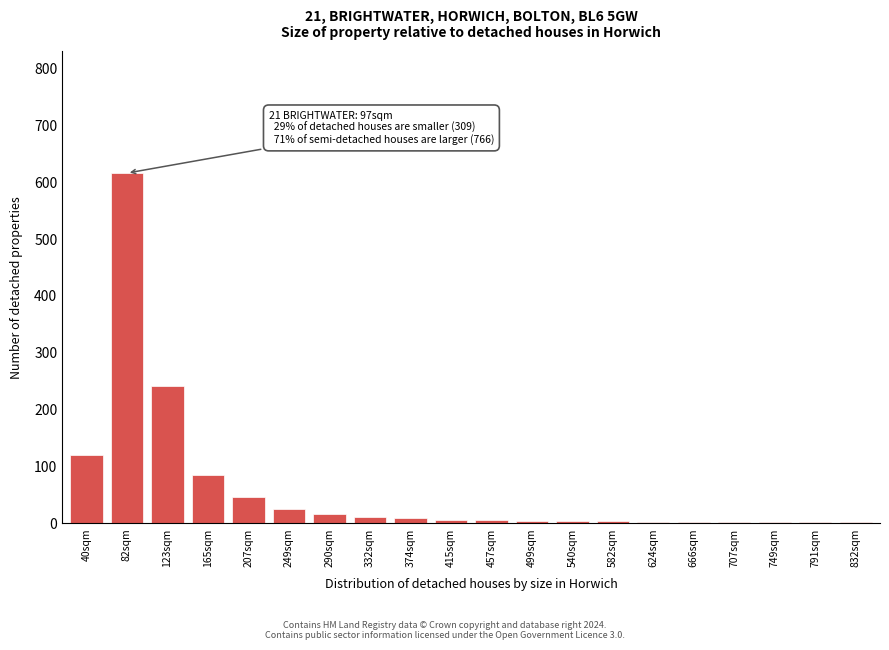

Where is the data nearest to the value 308?

123sqm